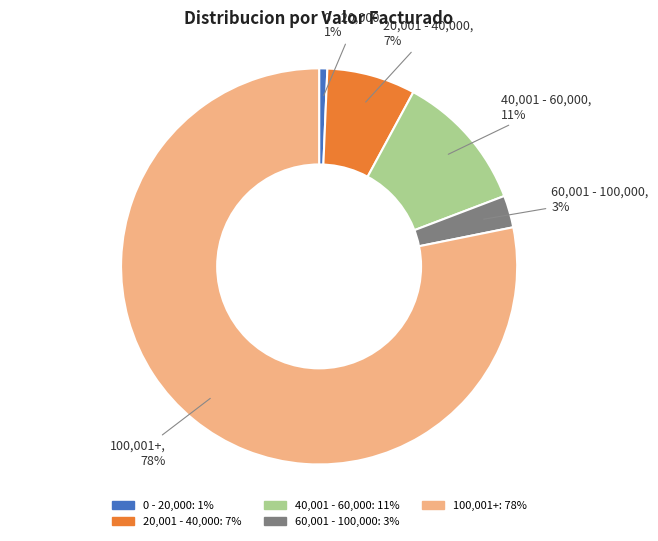

Does any single category account for the majority?

Yes